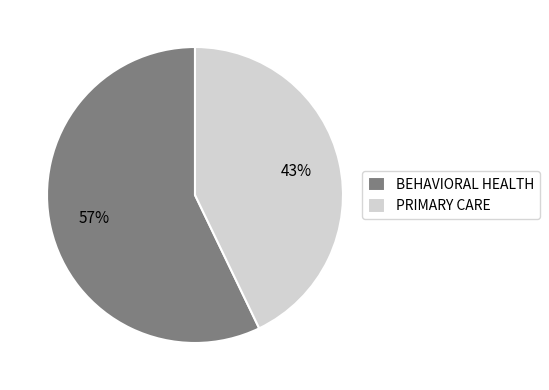

To the nearest percent, what portion does BEHAVIORAL HEALTH represent?

57%